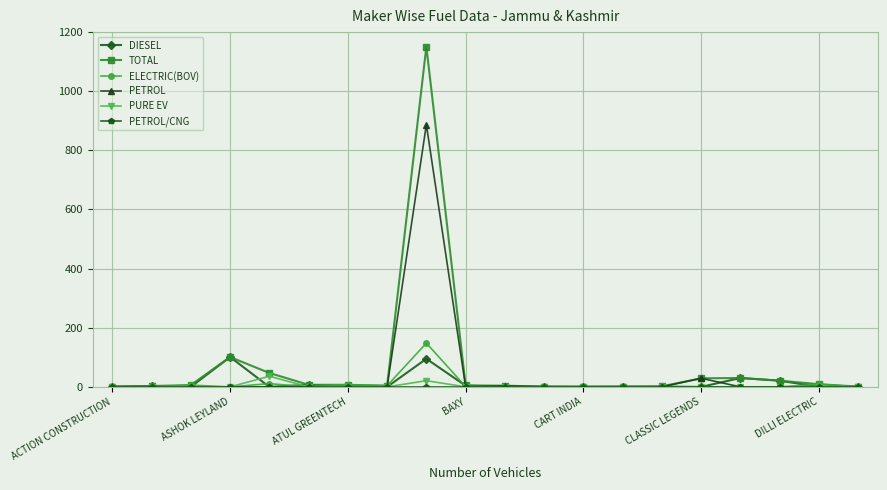

What is the highest value of the TOTAL series?

1151